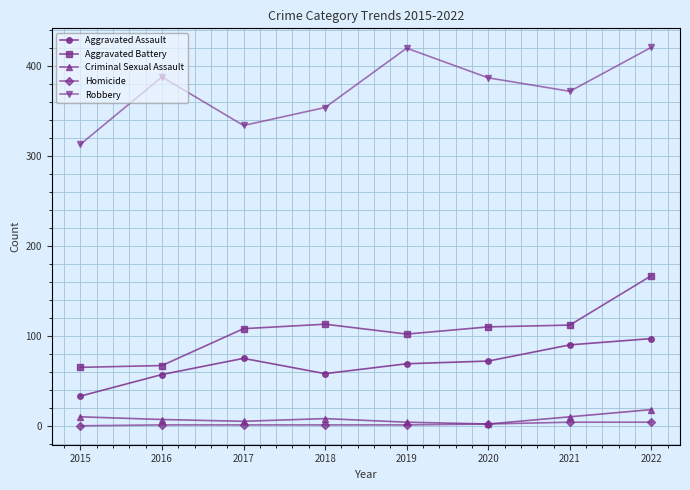

What is the difference between the second highest and second lowest values in the Aggravated Battery series?

46